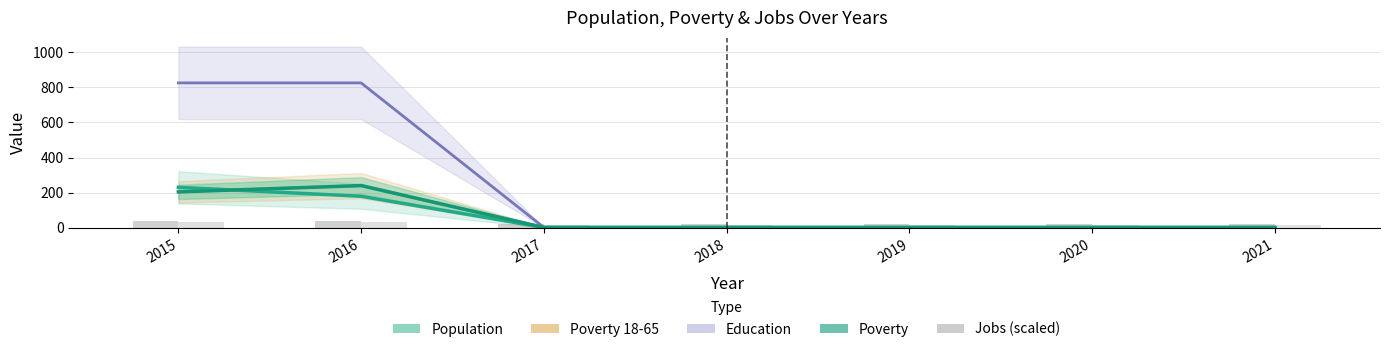

At which category does the chart reach its peak across all series?

2016